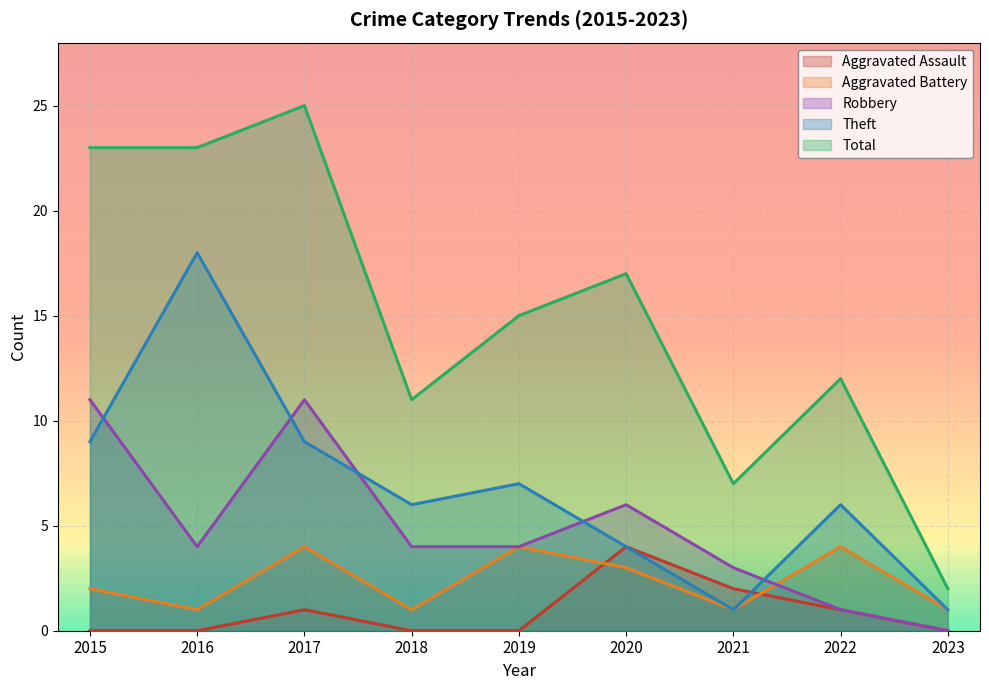

How many distinct data groups are displayed?

5